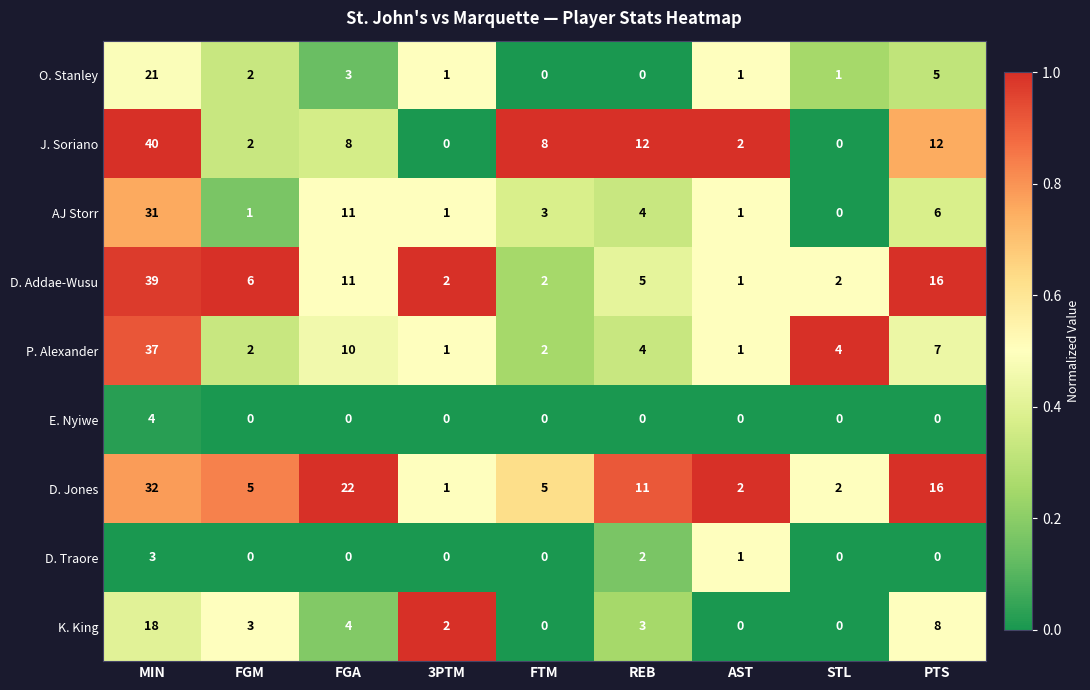

Between FGA and PTS, which series saw the biggest shift?

D. Jones